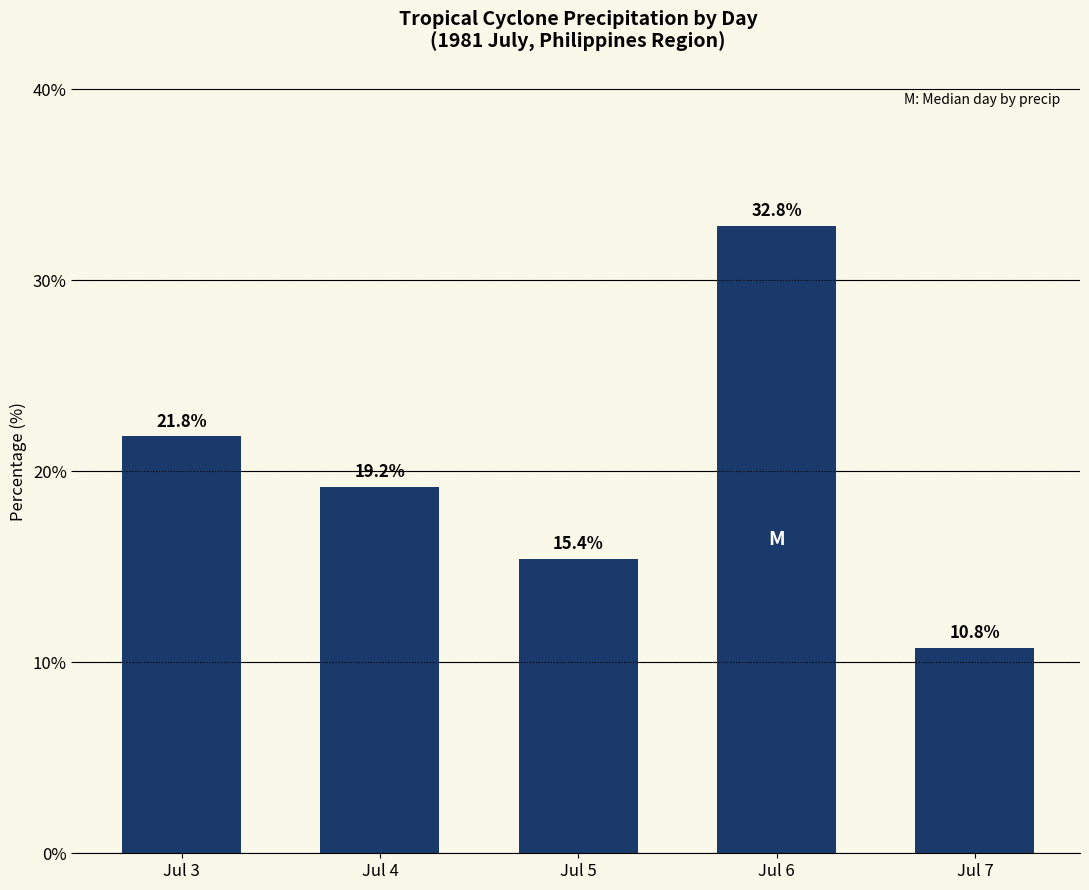

What is the change in value from Jul 5 to Jul 7?

-4.6